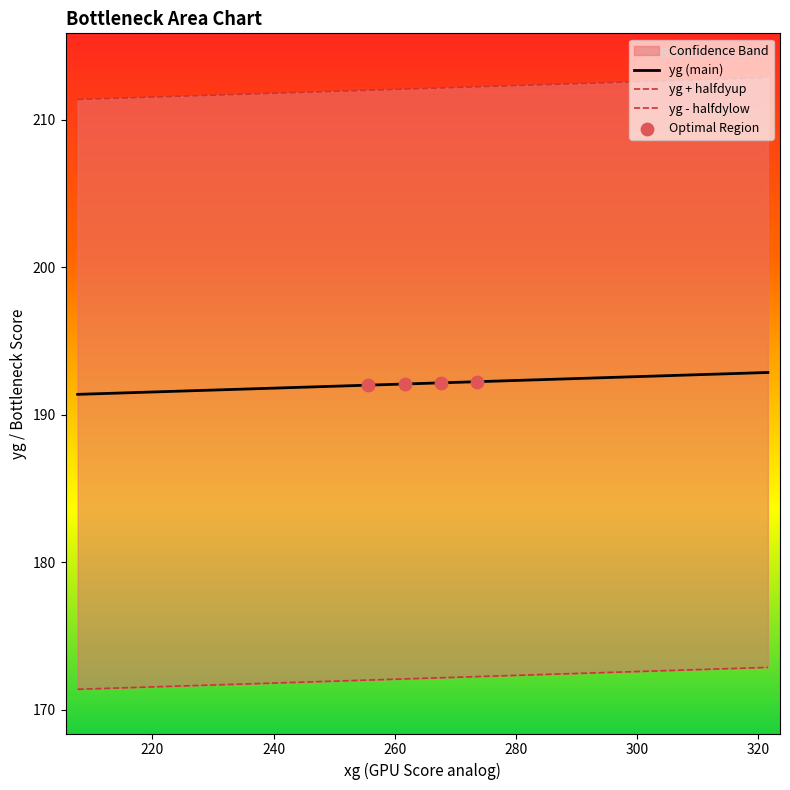

What is the highest value of the yg (main) series?

192.9